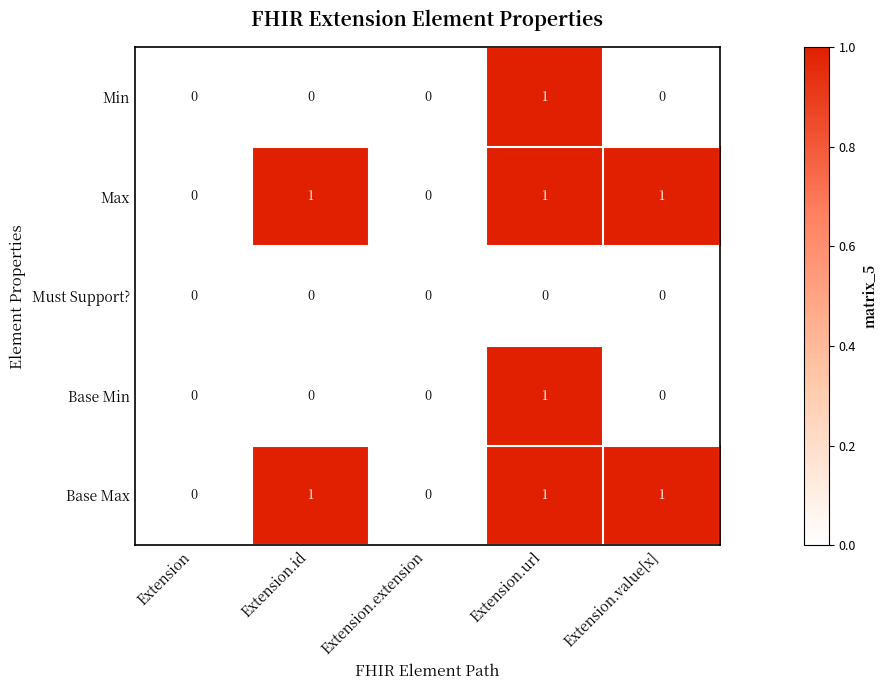

Count the number of categories in the chart.

5